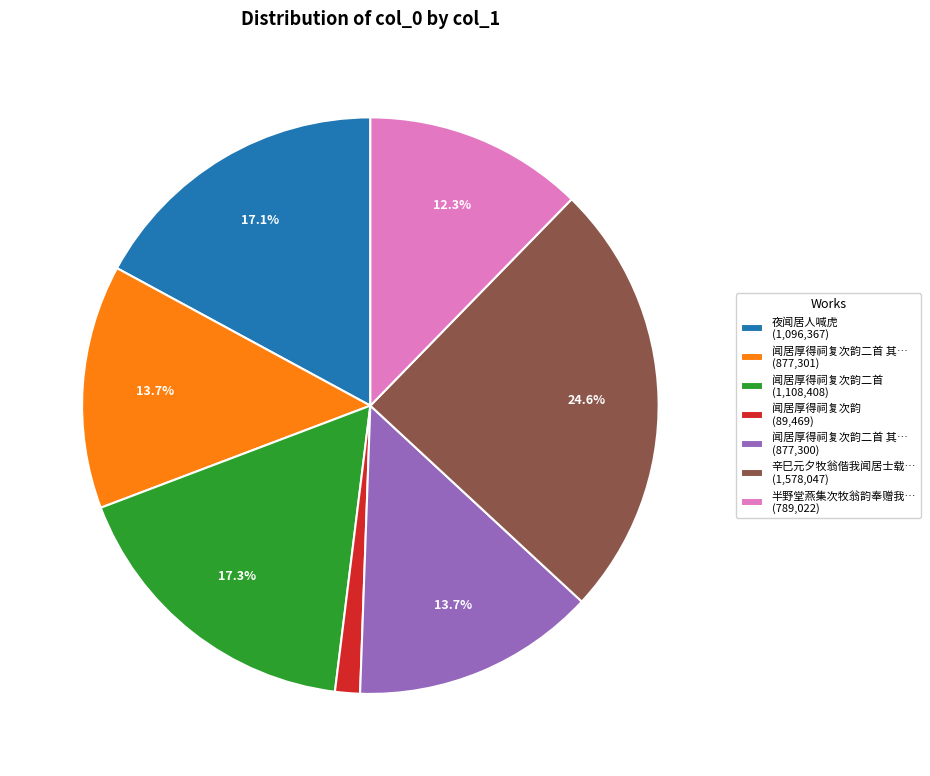

Approximately how many times larger is the value at 夜闻居人喊虎 (1,096,367) compared to 闻居厚得祠复次韵二首 其… (877,300)?

1.2